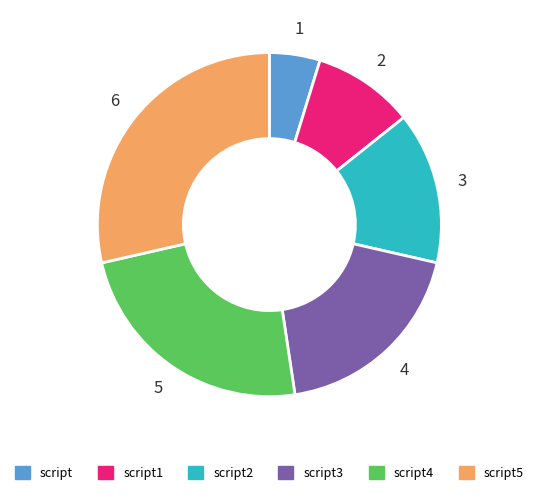

Rank the categories by value from highest to lowest.

script5, script4, script3, script2, script1, script